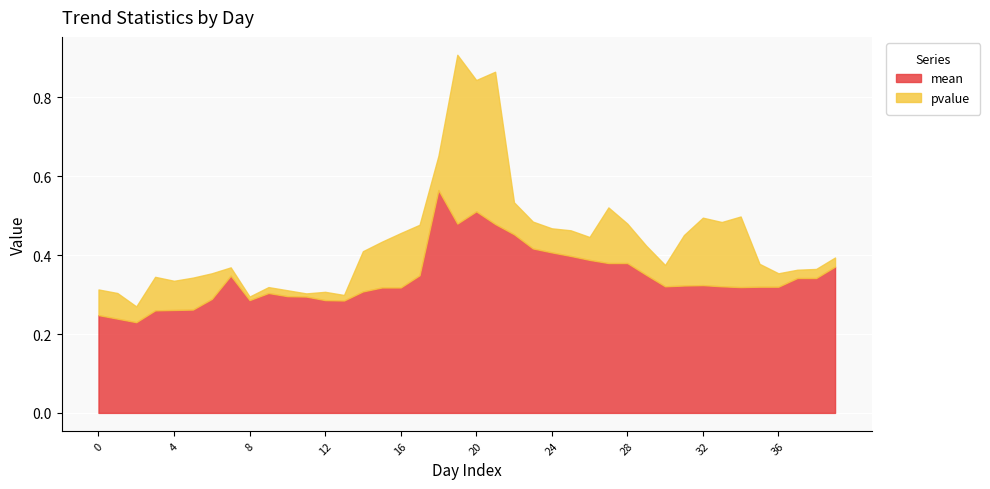

What is the value of the pvalue point at the 7th from the left?

0.1